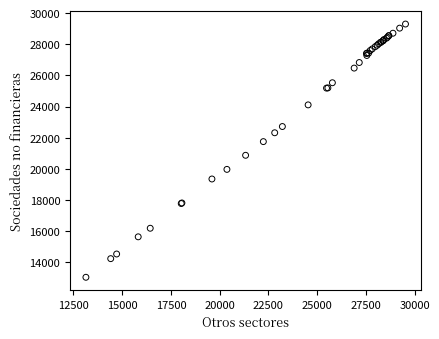

What Y value in the scatter plot is closest to 21167?

20870